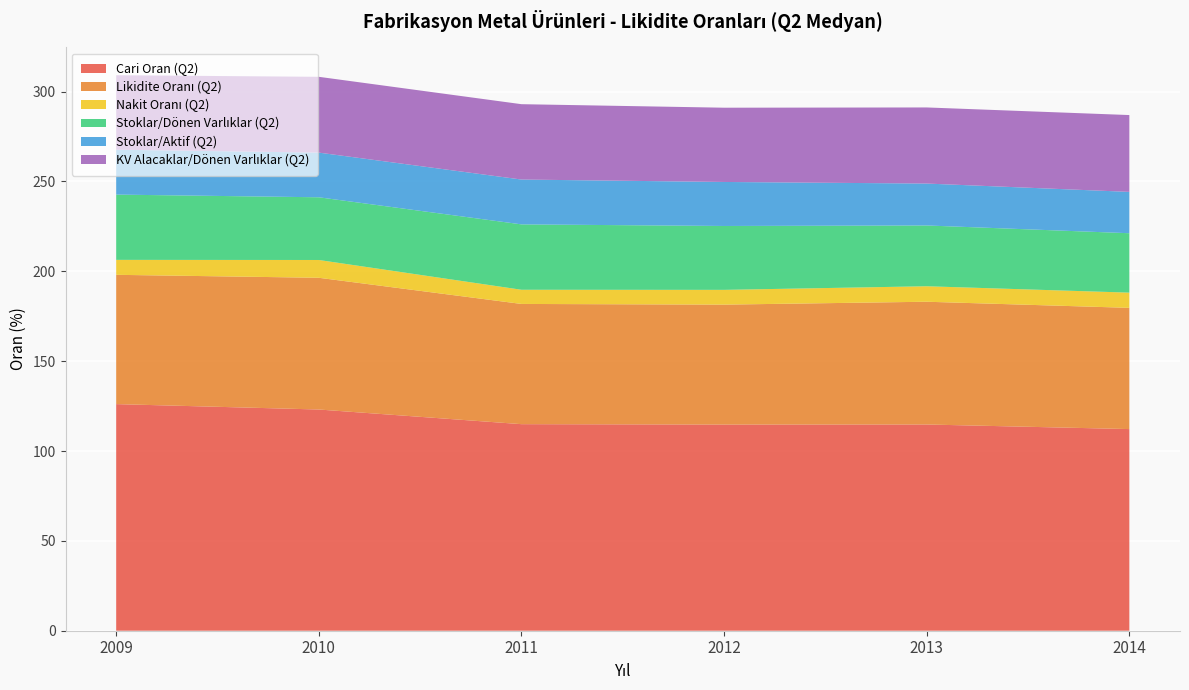

Reading left to right, transcribe all the data shown in this chart.

Cari Oran (Q2): 126.1	123.1	115.0	114.7	114.8	112.2
Likidite Oranı (Q2): 71.9	73.3	66.9	66.7	68.3	67.5
Nakit Oranı (Q2): 8.3	9.9	7.9	8.2	8.6	8.5
Stoklar/Dönen Varlıklar (Q2): 36.3	34.9	36.4	35.6	33.8	33.1
Stoklar/Aktif (Q2): 25.0	24.9	24.9	24.5	23.3	23.0
KV Alacaklar/Dönen Varlıklar (Q2): 41.5	42.2	41.9	41.3	42.3	42.8